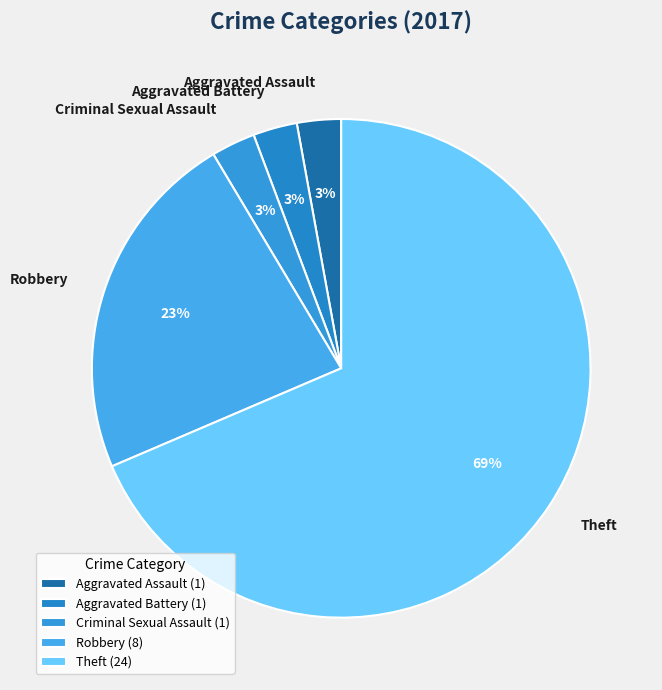

The Theft slice represents 61% of the pie. True or false?

False